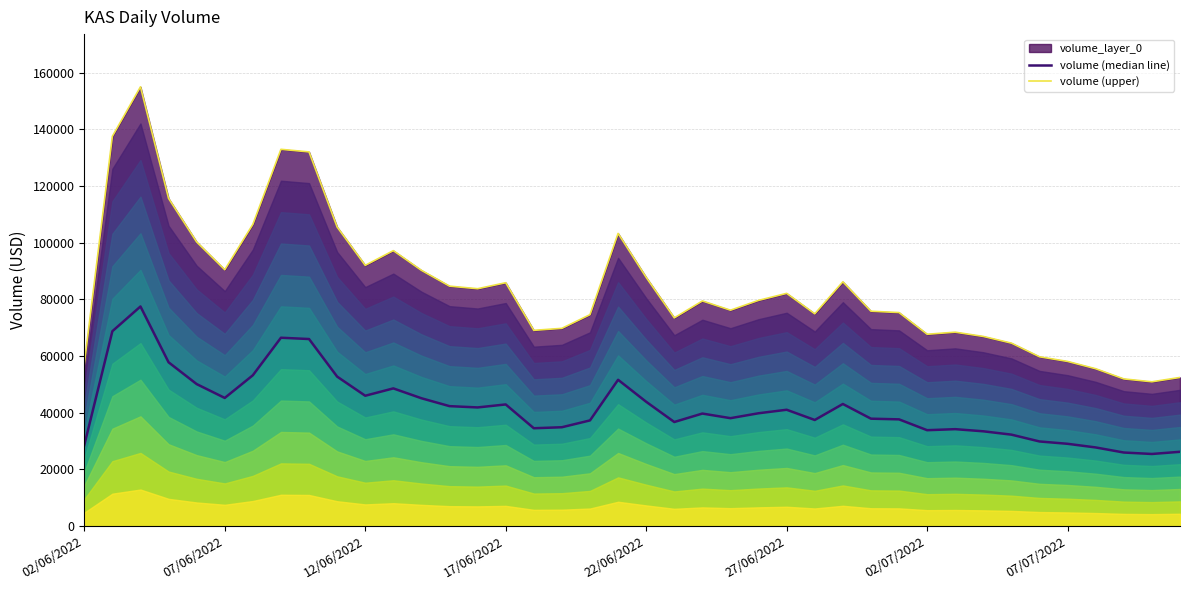

True or false: volume (median line) and volume (upper) cross at least once.

False